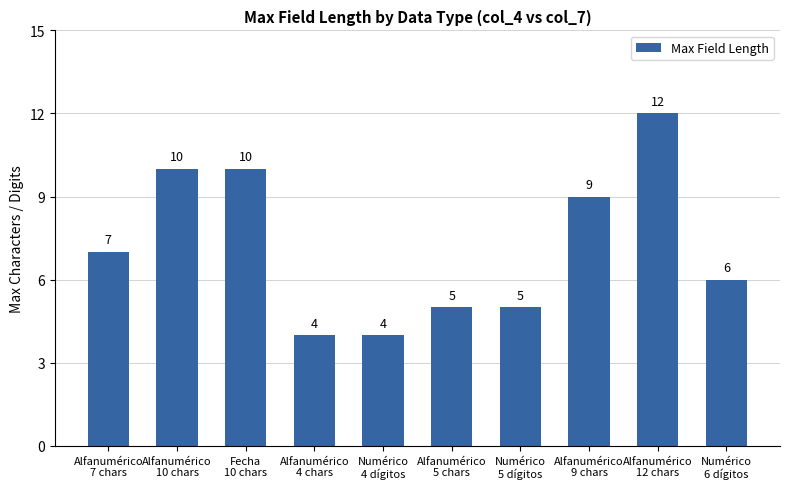

The chart shows a value of 5 at Alfanumérico
5 chars. True or false?

True